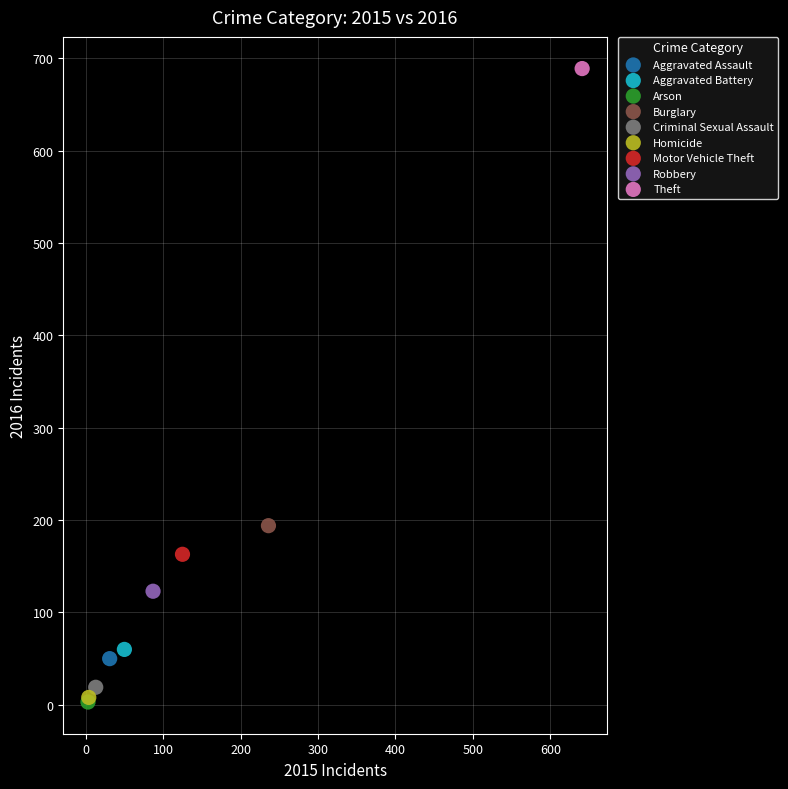

What are all the series names shown in the legend?

Aggravated Assault, Aggravated Battery, Arson, Burglary, Criminal Sexual Assault, Homicide, Motor Vehicle Theft, Robbery, Theft